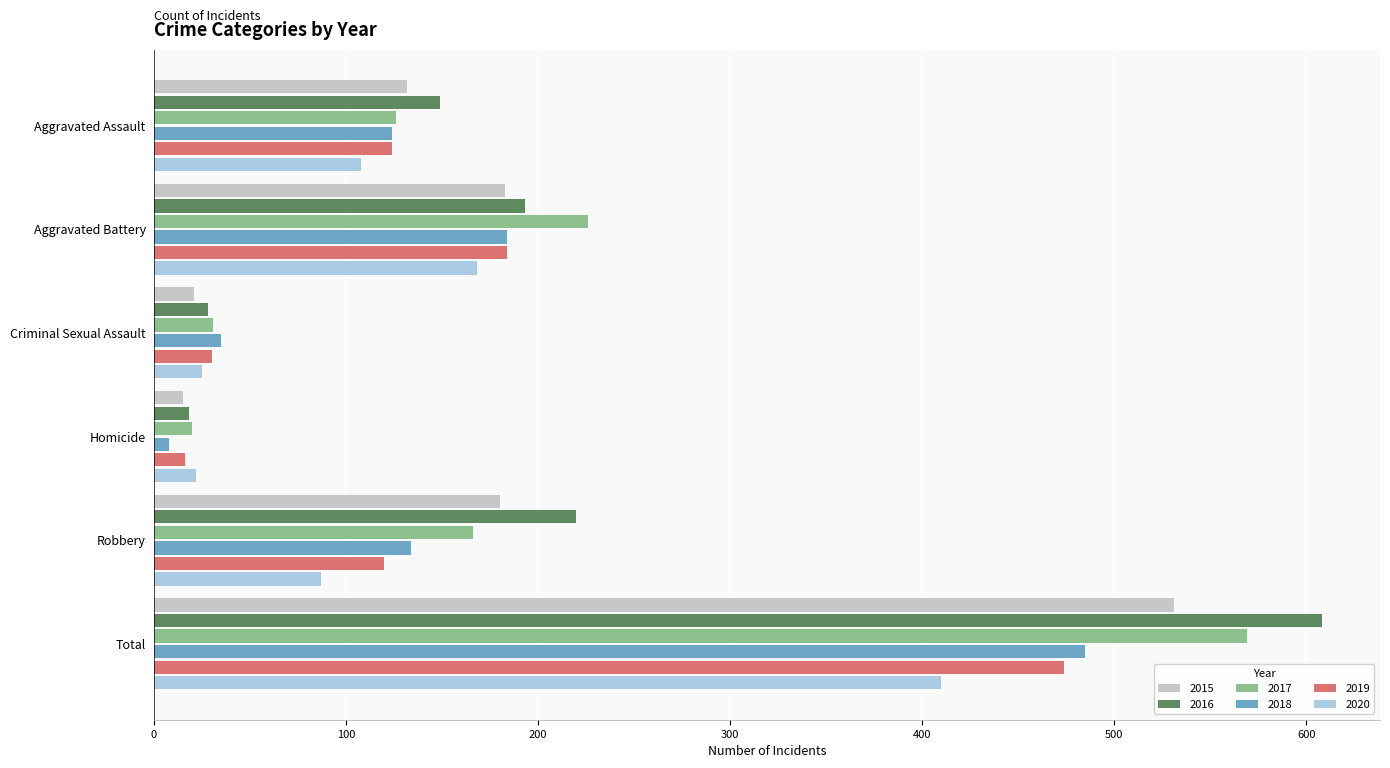

What is the difference between the 2018 values at Criminal Sexual Assault and Total?

450